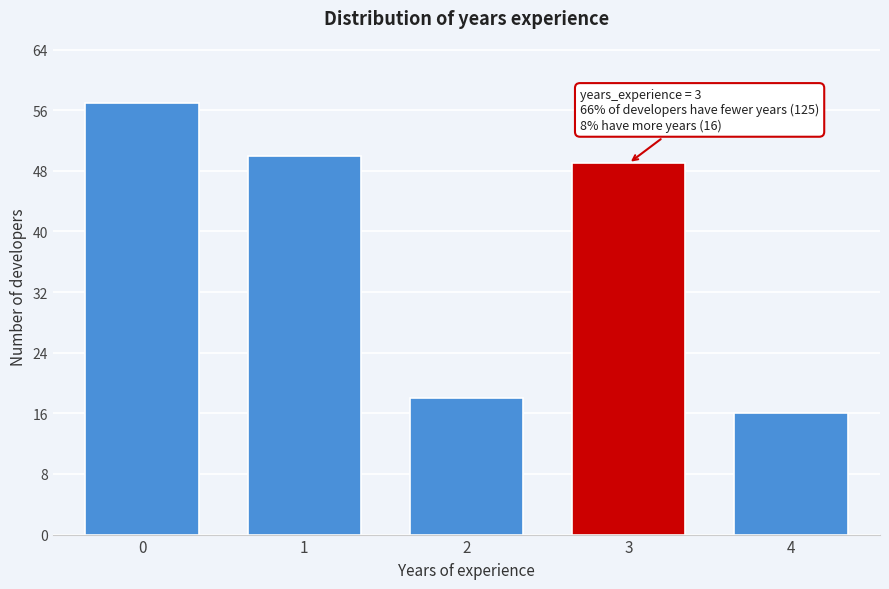

Reading left to right, extract all data points from this chart.

0=57	1=50	2=18	3=49	4=16